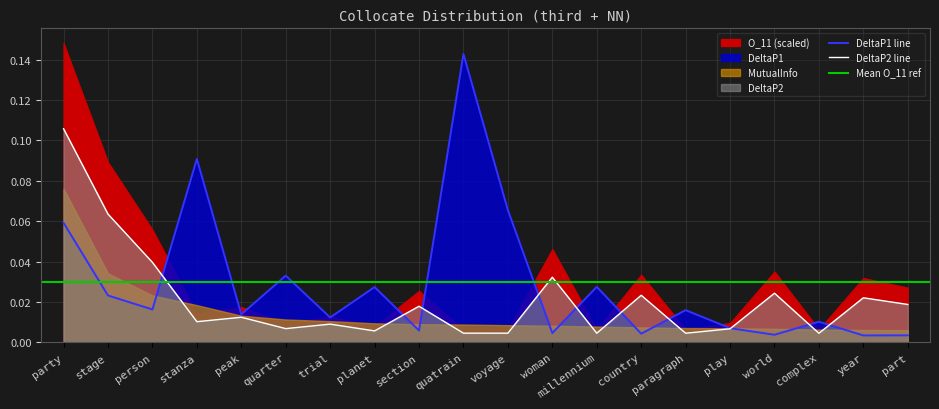

Where is DeltaP2 nearest to the value 0?

complex